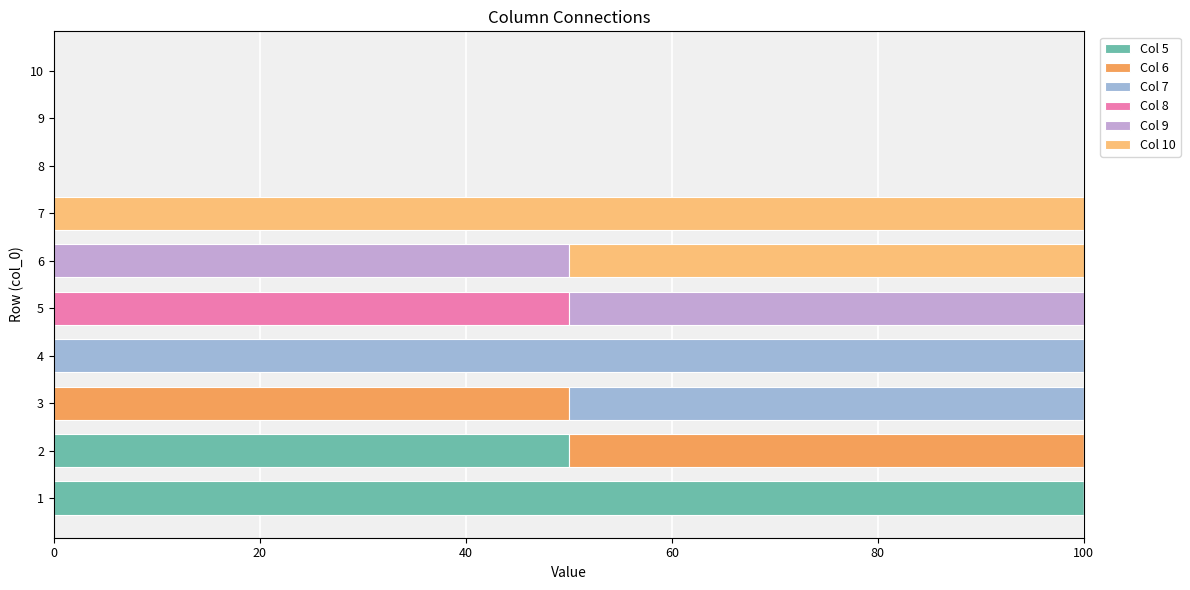

True or false: Col 5 has a value of 57 at 3.

False